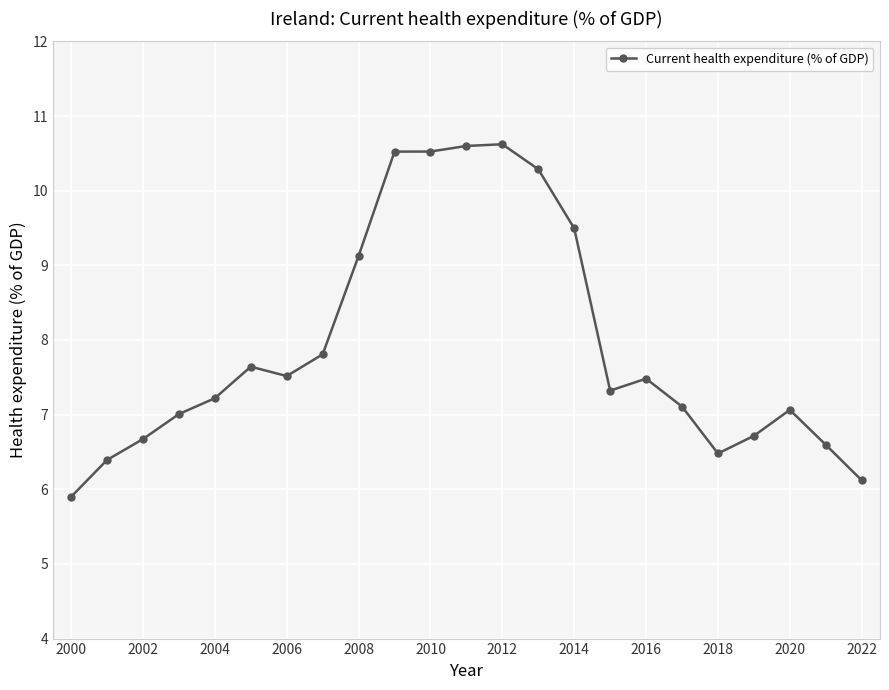

What is the maximum value shown in the chart?

10.6